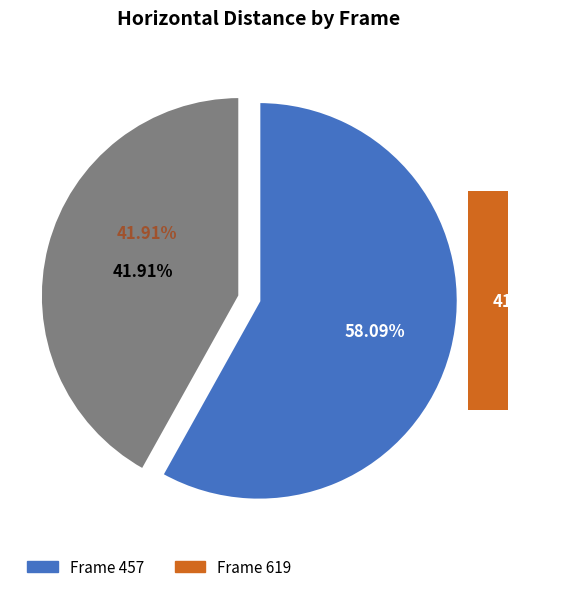

Between 457 and 619, which is larger?

457